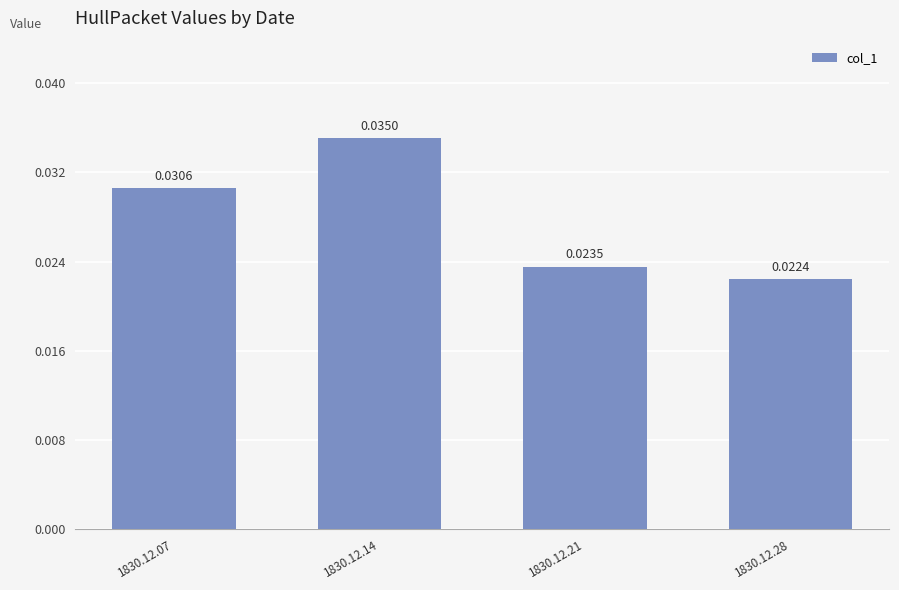

Which has a higher value, 1830.12.28 or 1830.12.07?

1830.12.07